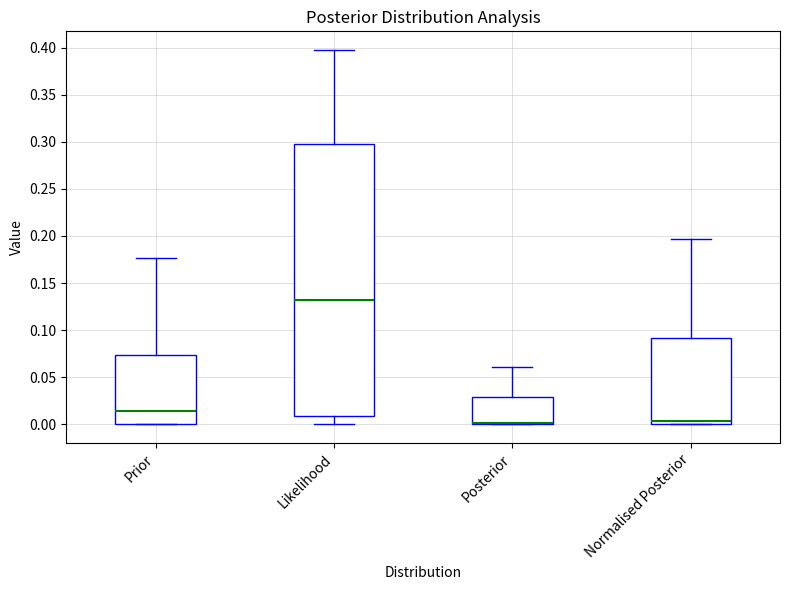

Reading left to right, transcribe this box plot: for each box, give where its median line is, the range the box spans, and where its two whiskers end, as read against the y-axis. The values are not printed on the chart, so give them approximately, as read against the axis.

Prior: median 0.015, box 0.000 to 0.075, whiskers 0.000 to 0.175
Likelihood: median 0.130, box 0.010 to 0.300, whiskers 0.000 to 0.395
Posterior: median 0.000 (drawn on the box's lower edge), box 0.000 to 0.030, whiskers 0.000 to 0.060
Normalised Posterior: median 0.005, box 0.000 to 0.090, whiskers 0.000 to 0.195